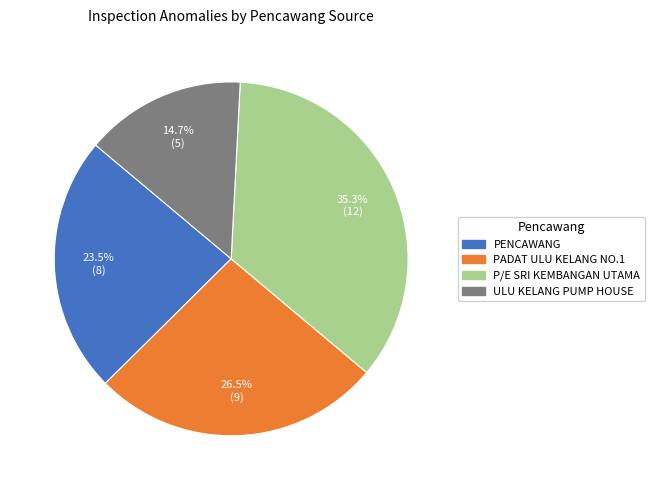

Count the number of slices in the pie.

4